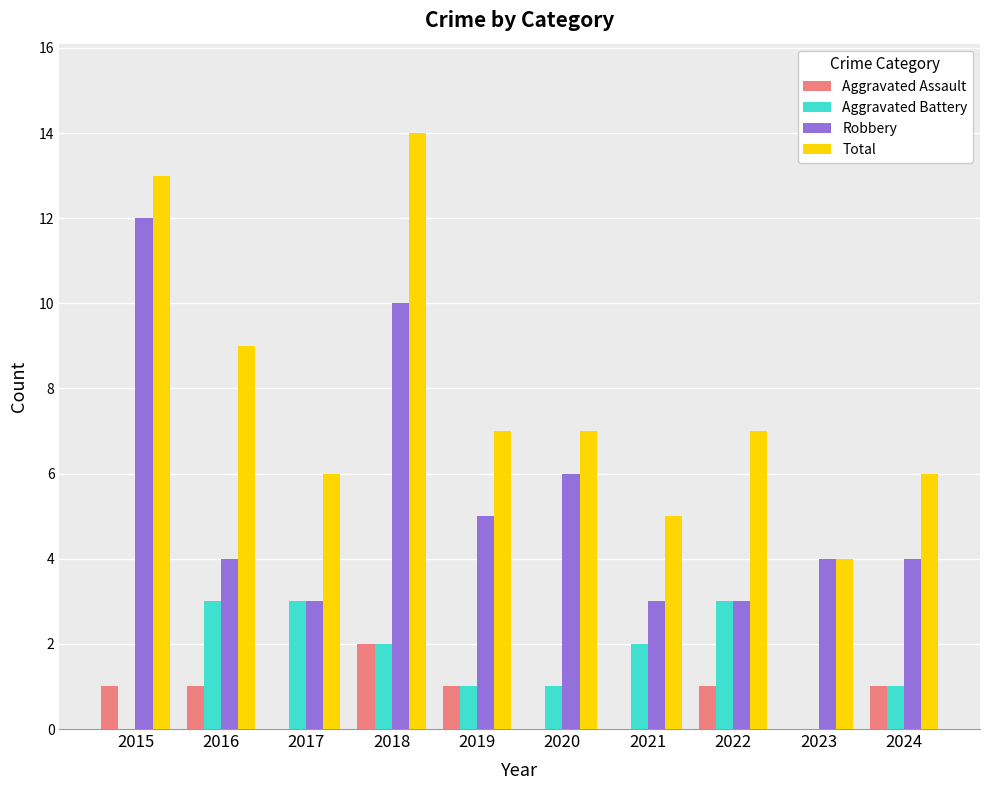

Count the number of data series in this chart.

4